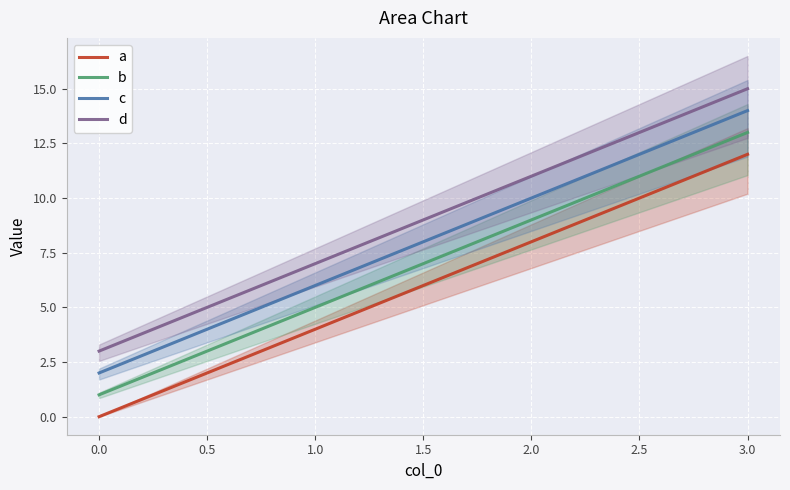

What is the value of the c point at the 4th from the left?

14